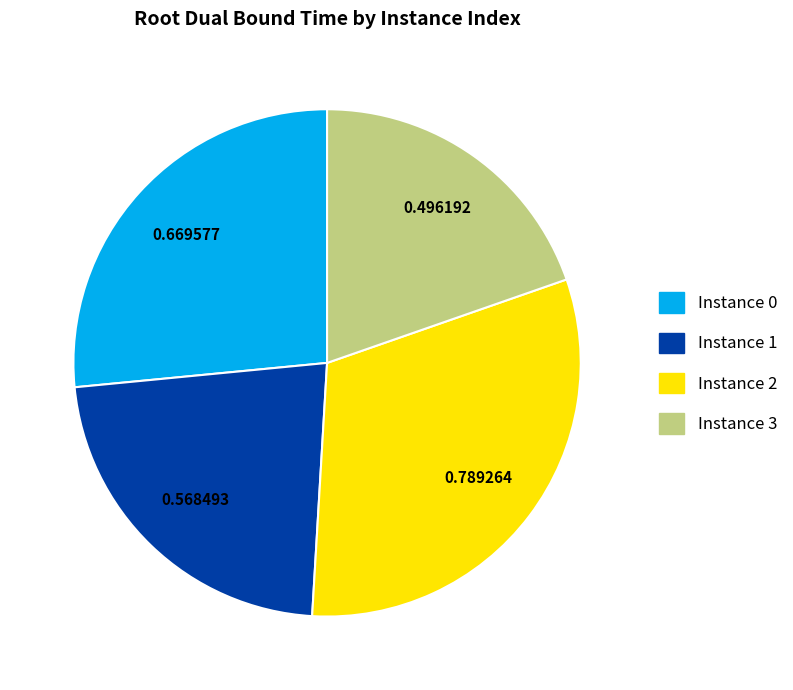

Does any single category account for the majority?

No